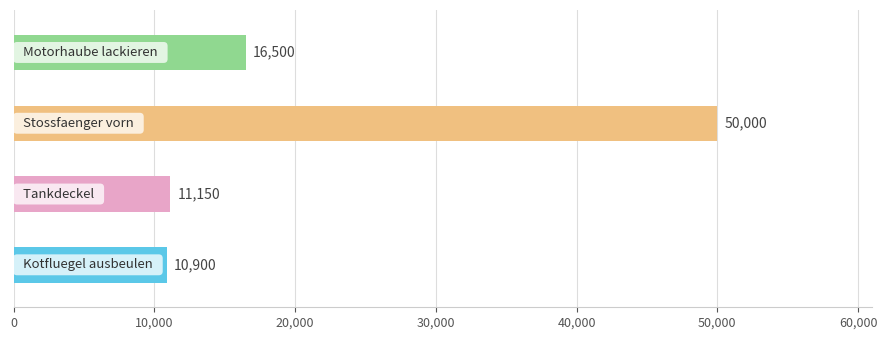

What is the sum of all values?

88550